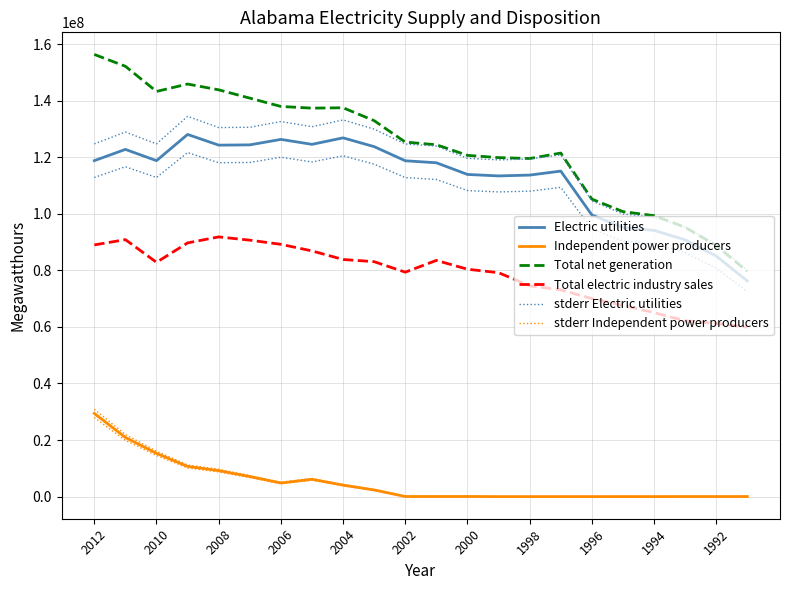

What are all the series names shown in the legend?

Electric utilities, Independent power producers, Total net generation, Total electric industry sales, stderr Electric utilities, stderr Independent power producers